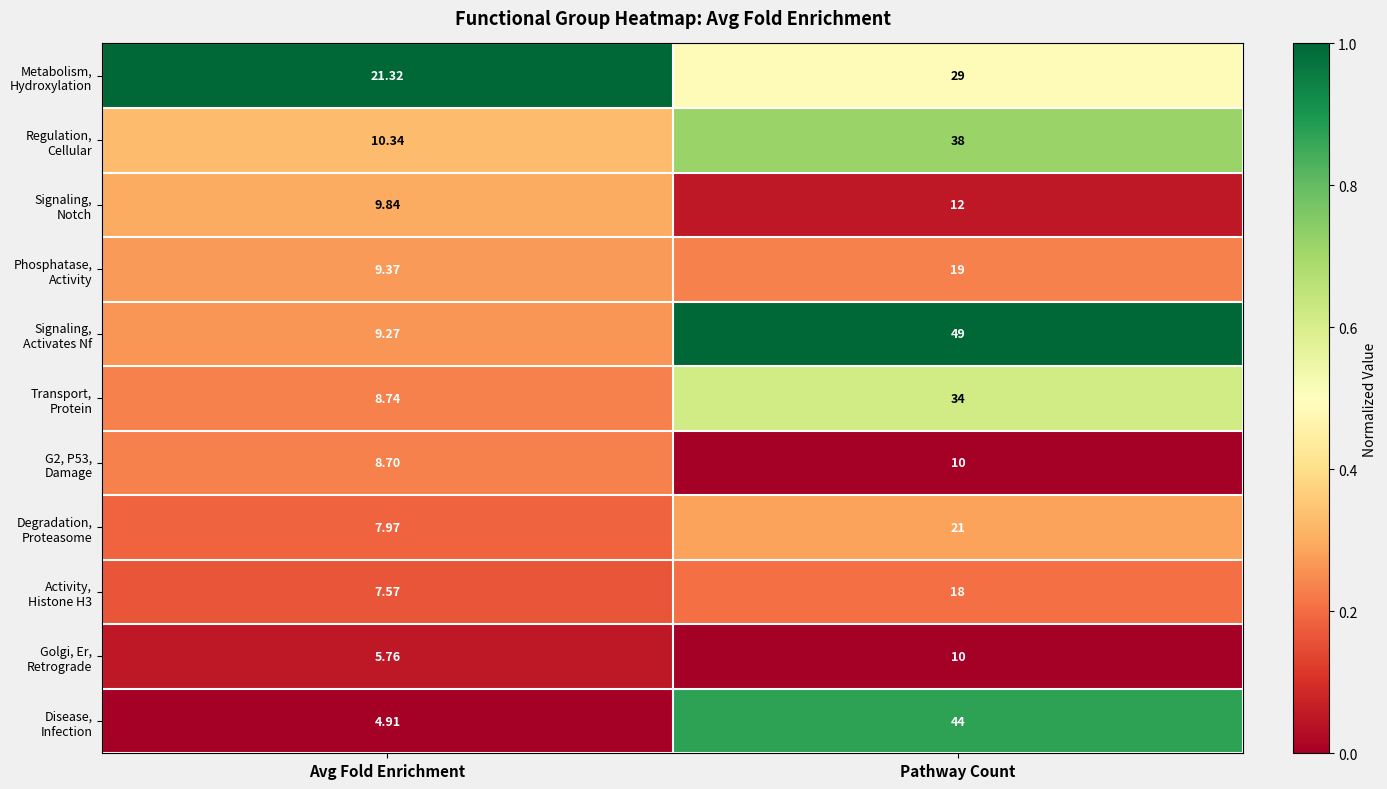

At which category is the sum across all series the highest?

Pathway Count